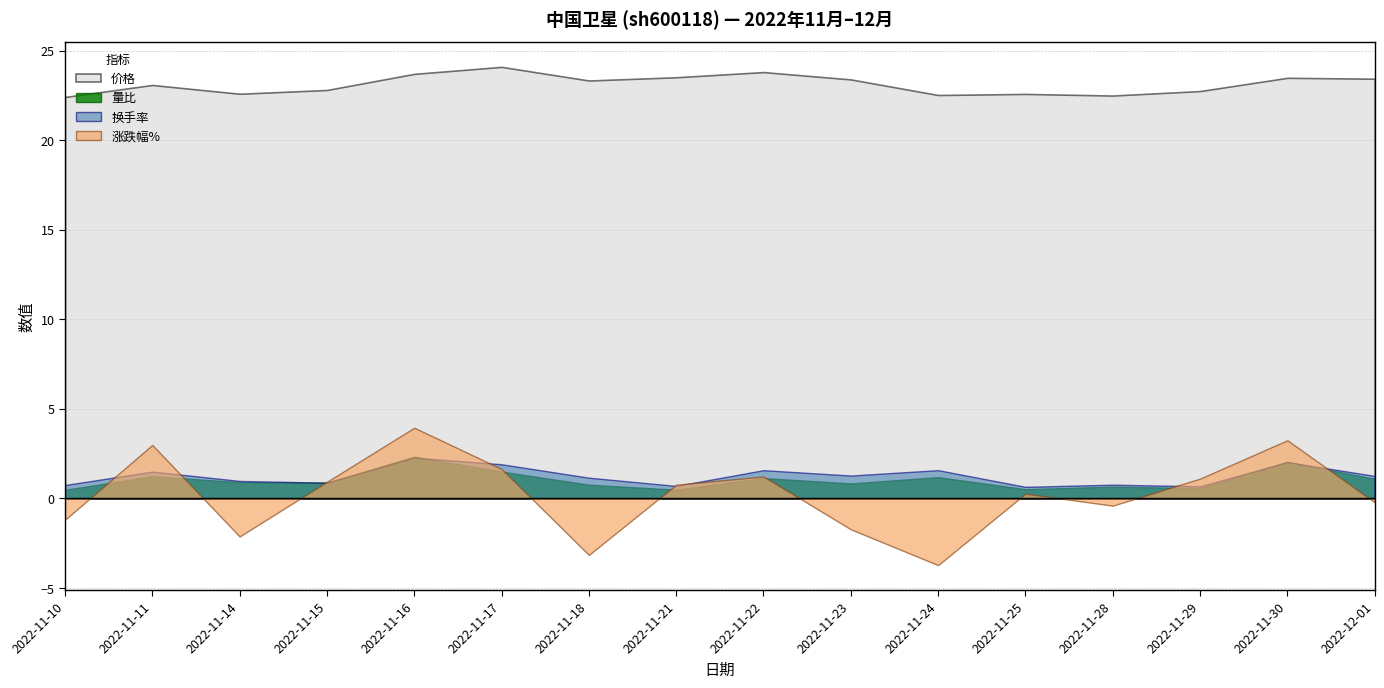

Count the number of categories in the chart.

16